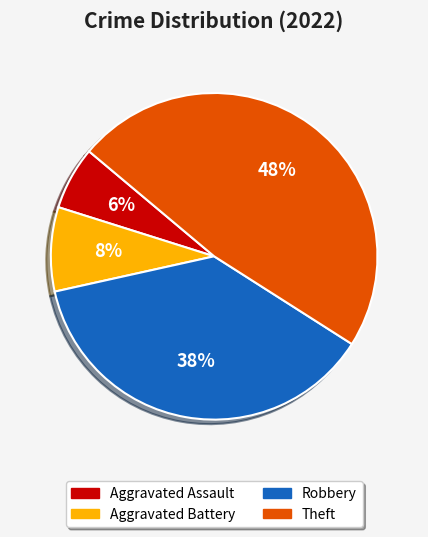

Combined, do Robbery and Theft account for over 50%?

Yes